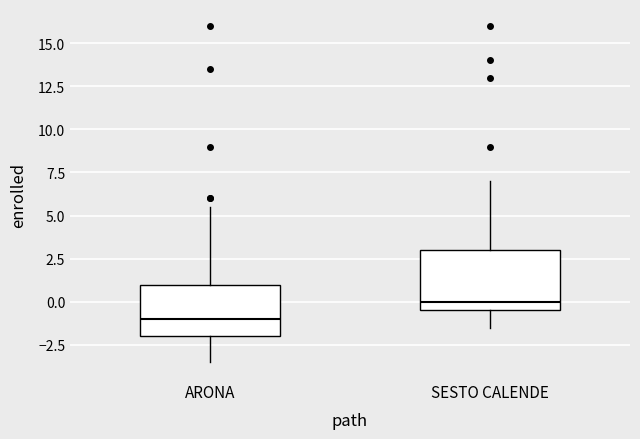

Where does the lower whisker of the box for SESTO CALENDE end on the y-axis? The values are not printed on the chart, so give them approximately, as read against the axis.

-1.5